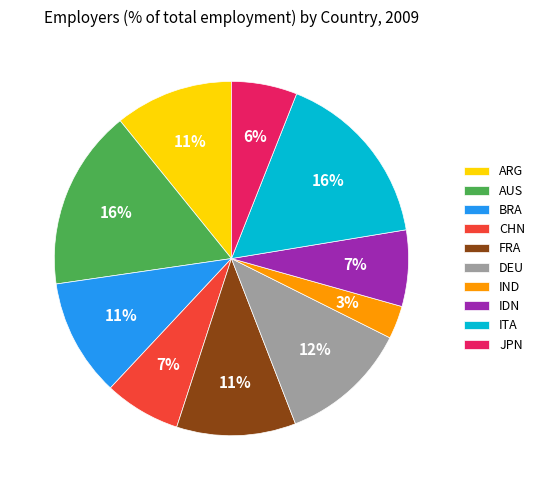

Count the number of slices in the pie.

10